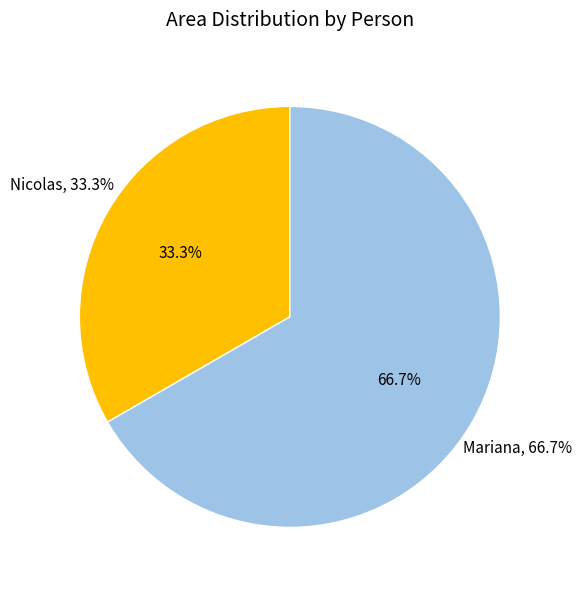

How many slices are in this pie chart?

2